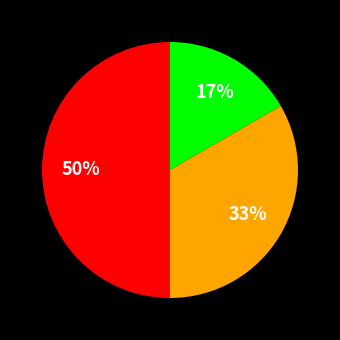

To the nearest percent, what is the average slice percentage?

33%